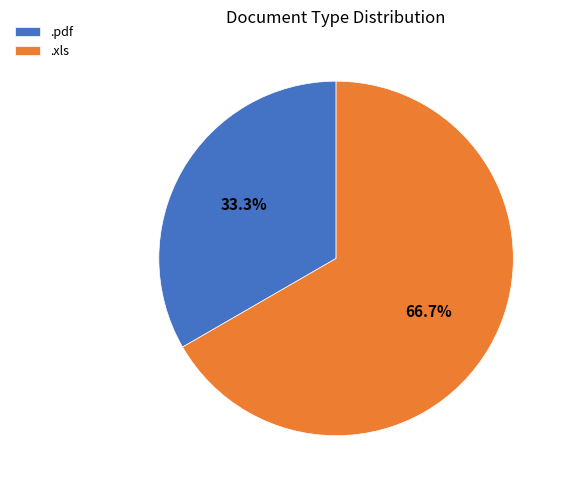

Does .pdf account for over 50% of the chart?

No